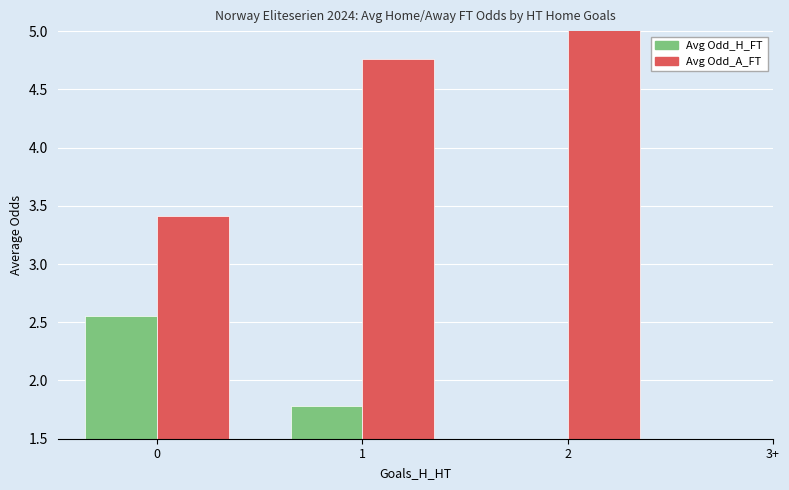

What is the spread (max minus min) of values at 0?

0.9